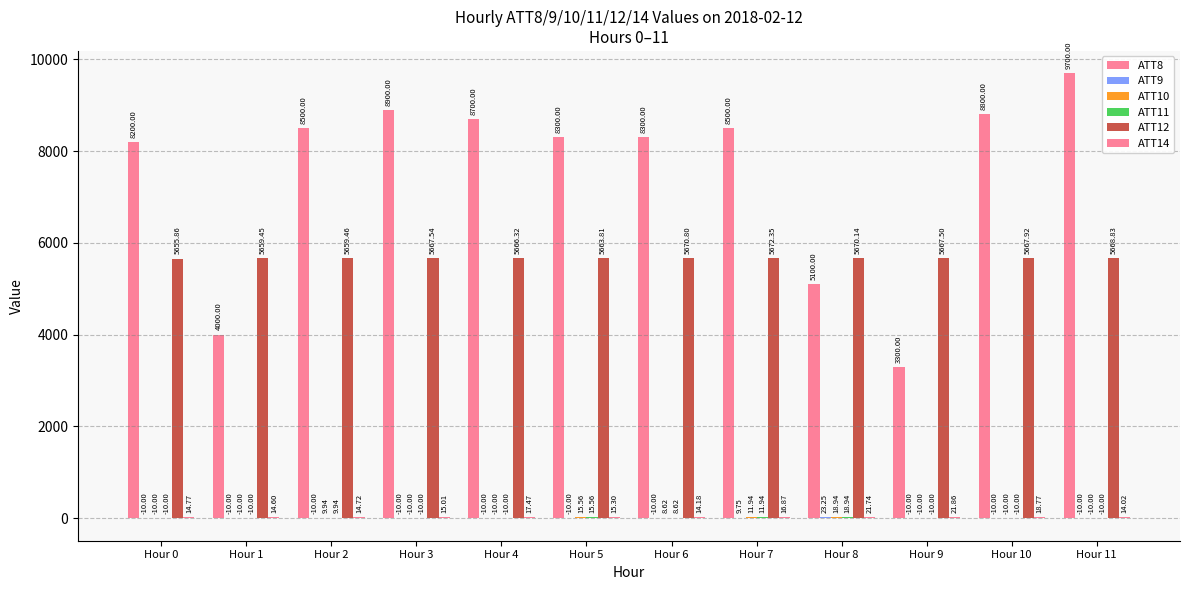

Which label corresponds to the smallest value in the chart?

Hour 0